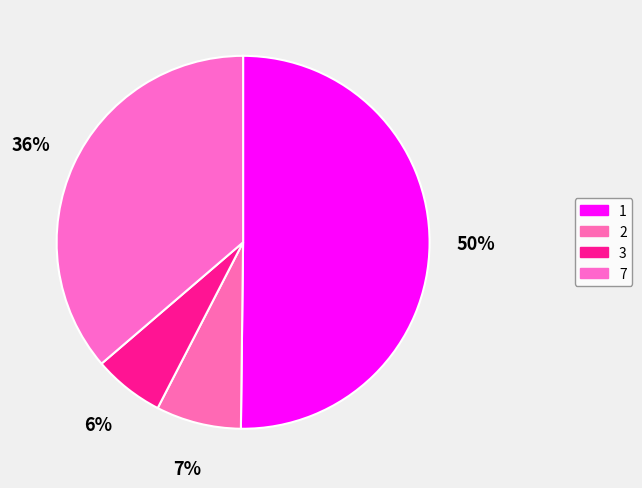

What percentage is the 3 slice, to the nearest percent?

6%